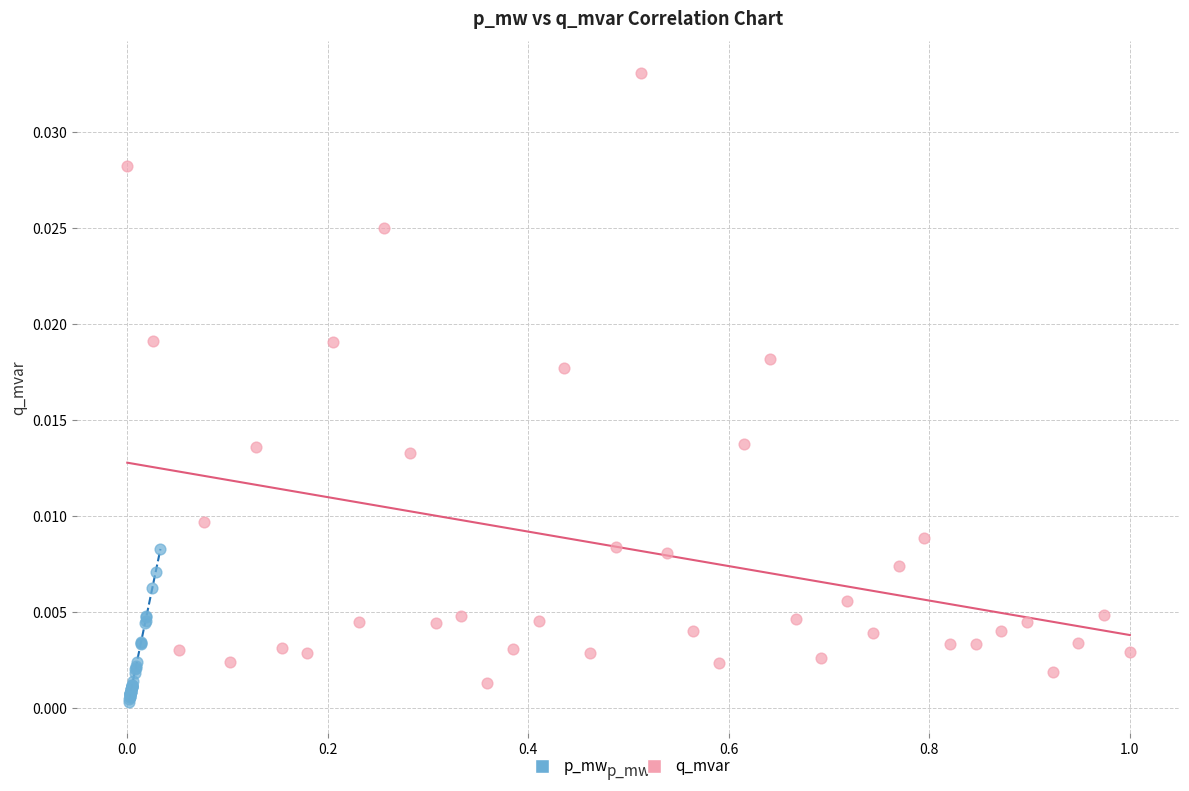

Which series reaches the maximum Y coordinate?

q_mvar